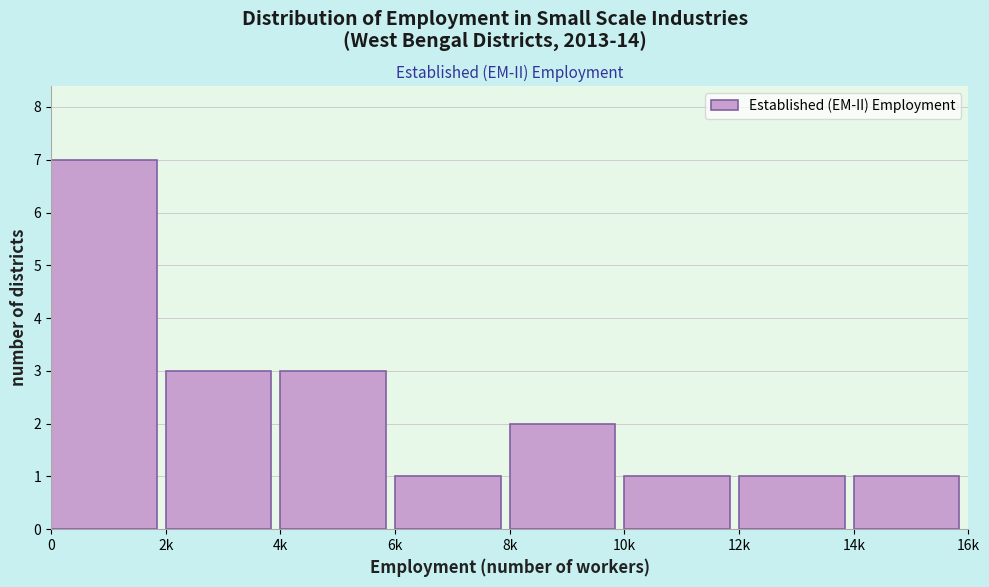

Reading left to right, list all the values displayed in this chart.

0=7	2k=3	4k=3	6k=1	8k=2	10k=1	12k=1	14k=1